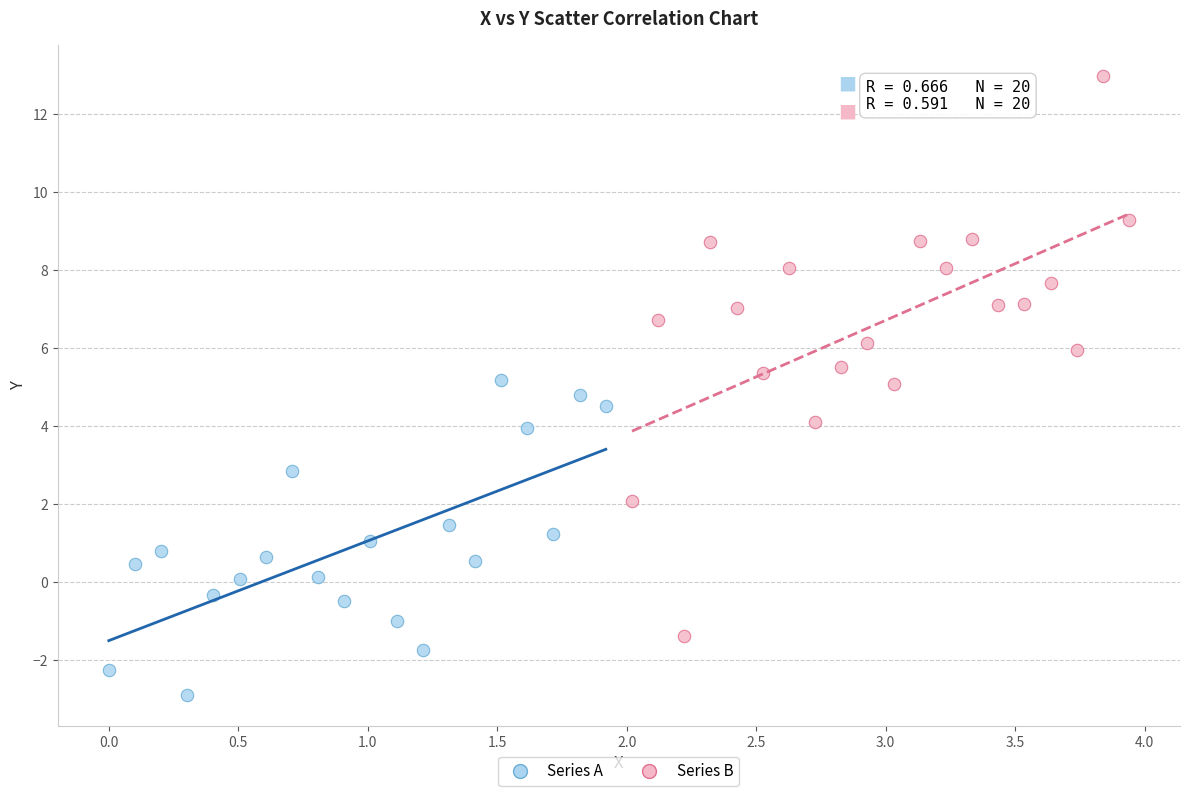

What are all the series names shown in the legend?

Series A, Series B